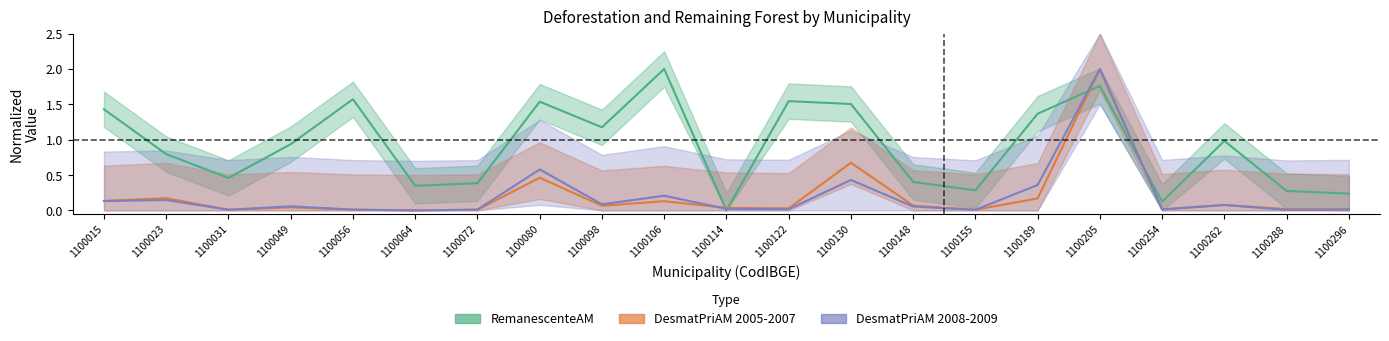

Which category has the highest value in the DesmatPriAM 2005-2007 series?

1100205